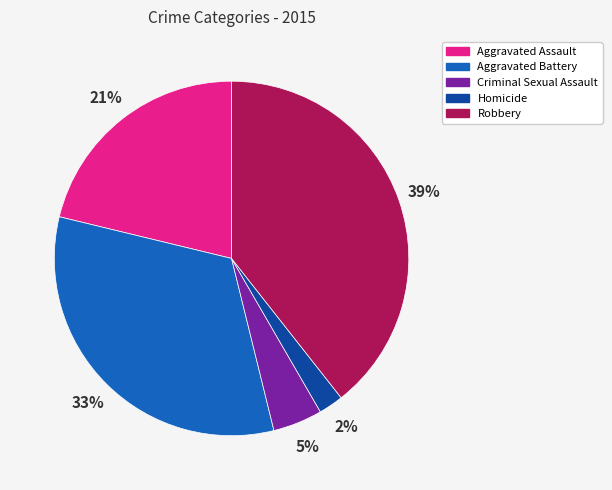

What percentage is the Aggravated Assault slice, to the nearest percent?

21%